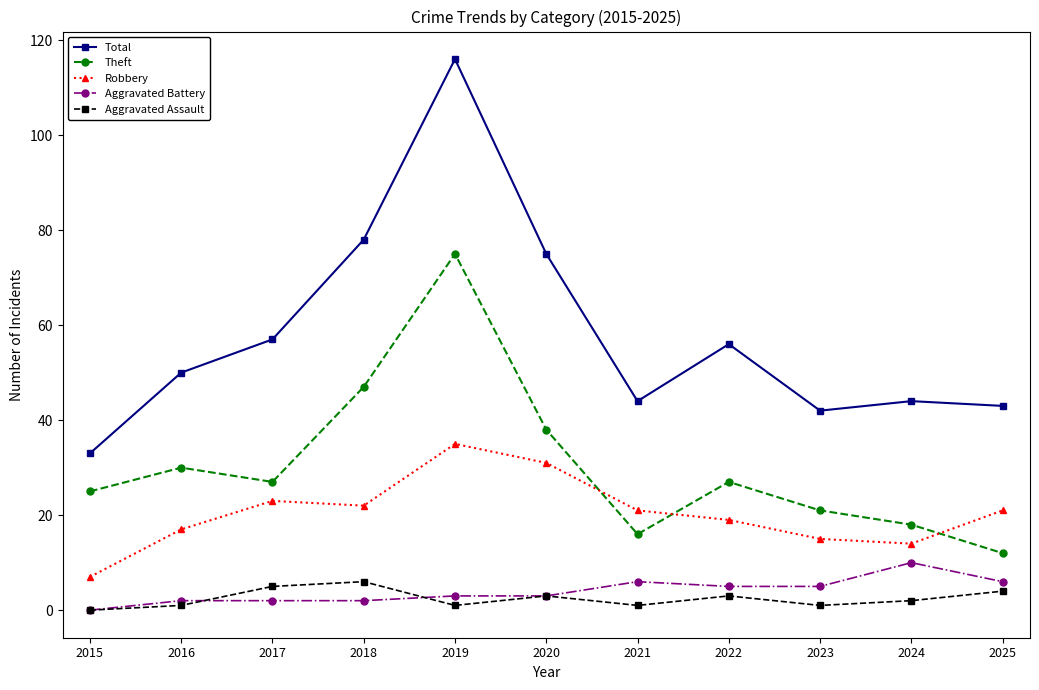

Where is the first local maximum for Total?

2019